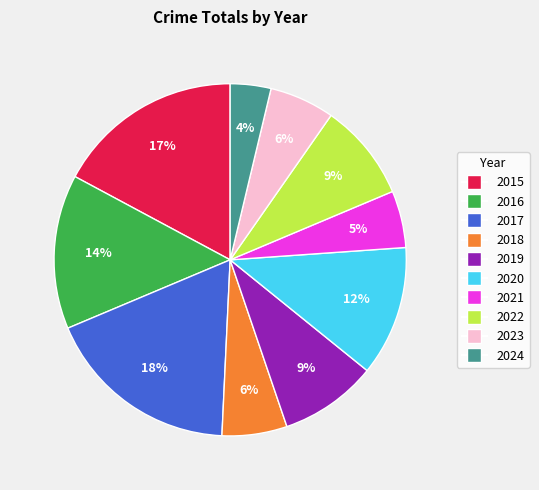

What is the largest slice in the pie chart?

2017